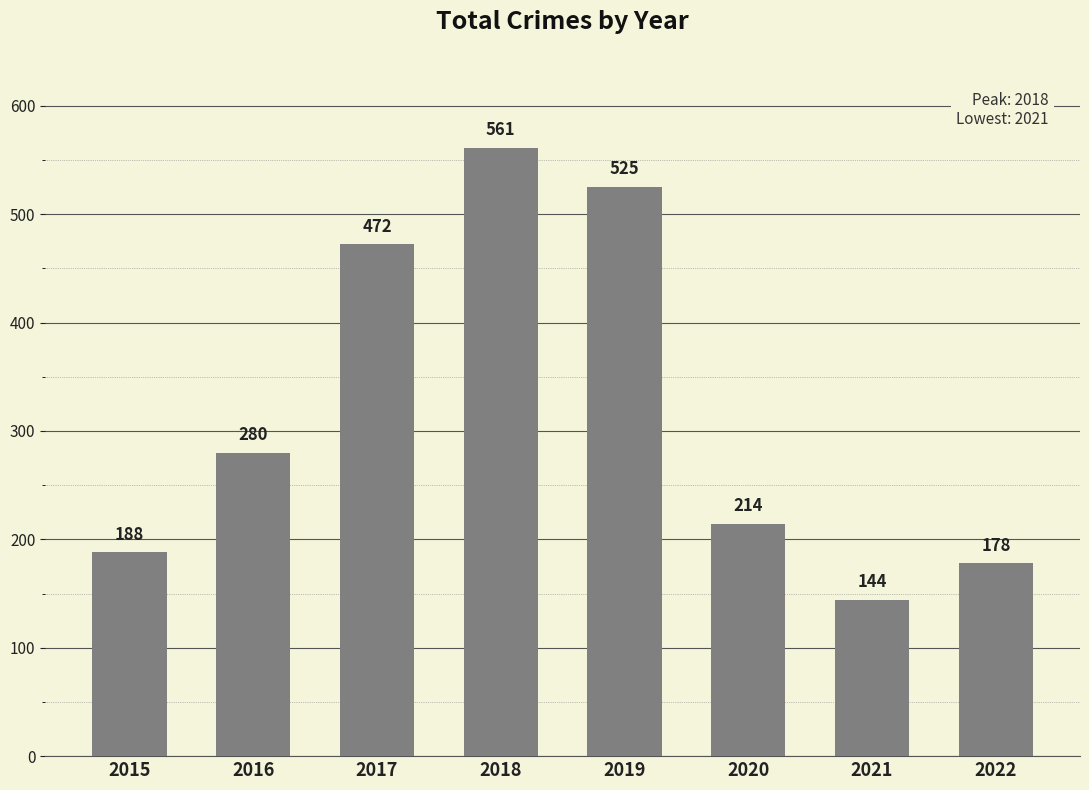

Reading left to right, list all the values displayed in this chart.

188	280	472	561	525	214	144	178